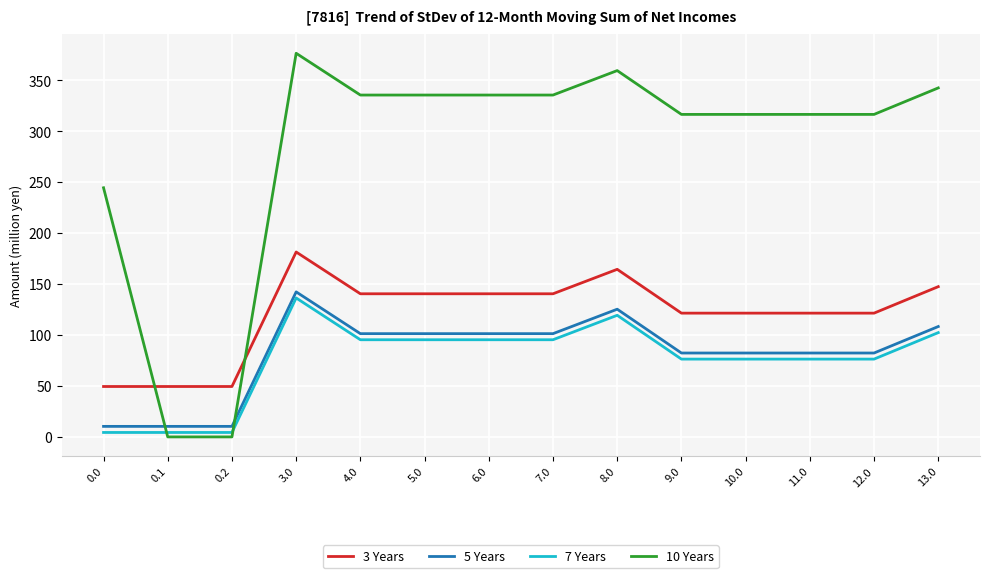

Reading left to right, transcribe all the data shown in this chart.

3 Years: 49.5	49.5	49.5	181.5	140.5	140.5	140.5	140.5	164.5	121.5	121.5	121.5	121.5	147.5
5 Years: 10.3	10.3	10.3	142.3	101.3	101.3	101.3	101.3	125.3	82.3	82.3	82.3	82.3	108.3
7 Years: 4.4	4.4	4.4	136.4	95.4	95.4	95.4	95.4	119.4	76.4	76.4	76.4	76.4	102.4
10 Years: 244.5	0.0	0.0	376.5	335.5	335.5	335.5	335.5	359.5	316.5	316.5	316.5	316.5	342.5